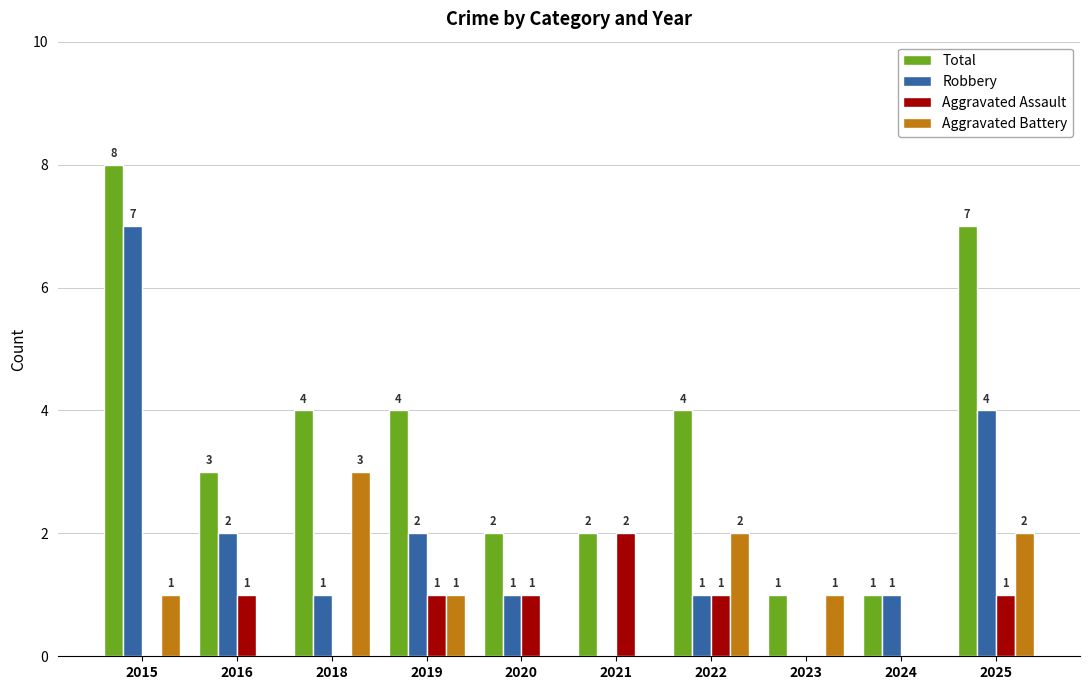

Reading left to right, list all the values displayed in this chart.

Total: 8	3	4	4	2	2	4	1	1	7
Robbery: 7	2	1	2	1	0	1	0	1	4
Aggravated Assault: 0	1	0	1	1	2	1	0	0	1
Aggravated Battery: 1	0	3	1	0	0	2	1	0	2